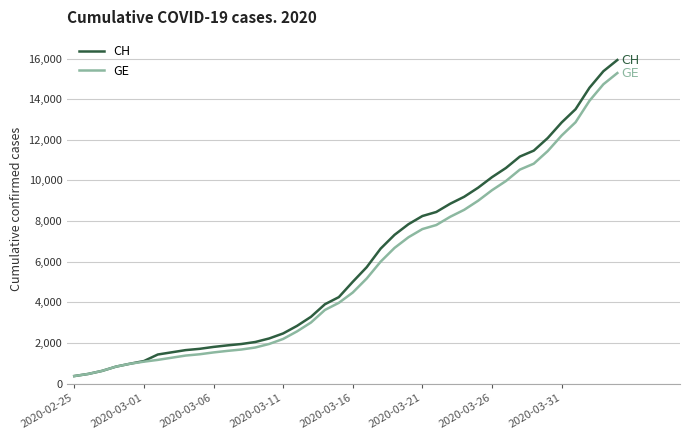

What is the minimum value for GE?

375